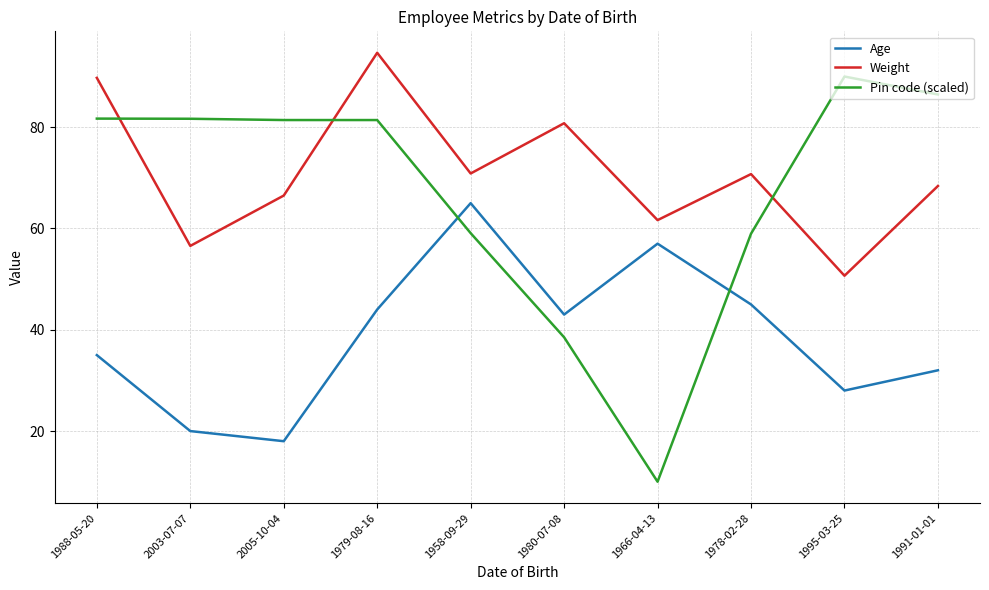

What is the difference between the maximum and minimum values in the Pin code (scaled) series?

80.0